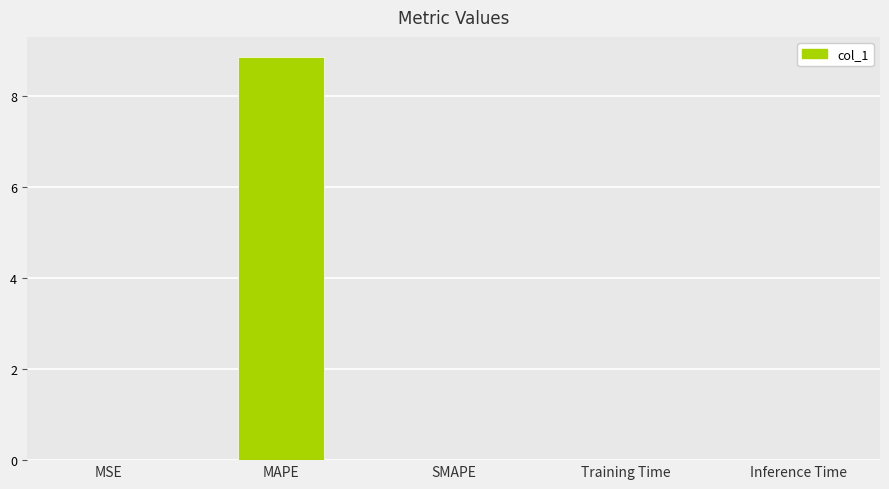

Read the value at MAPE.

8.9